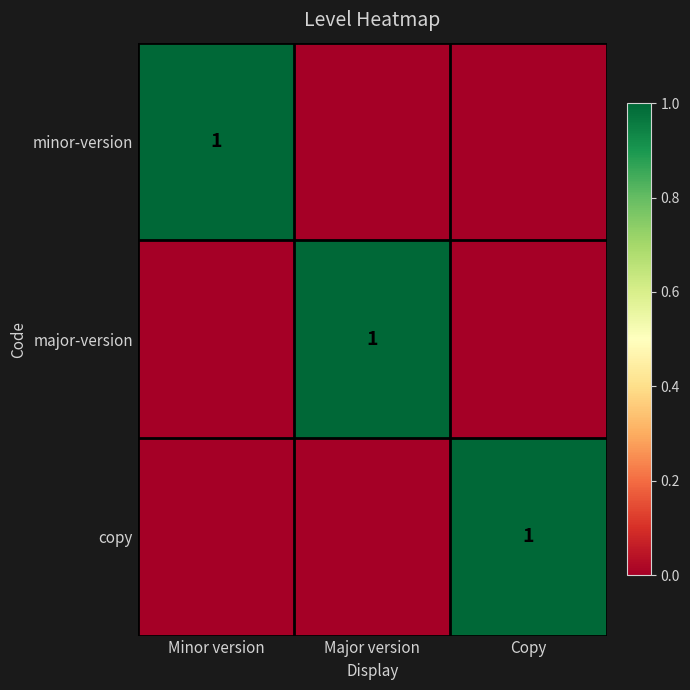

Which category has the highest value across all series?

Minor version